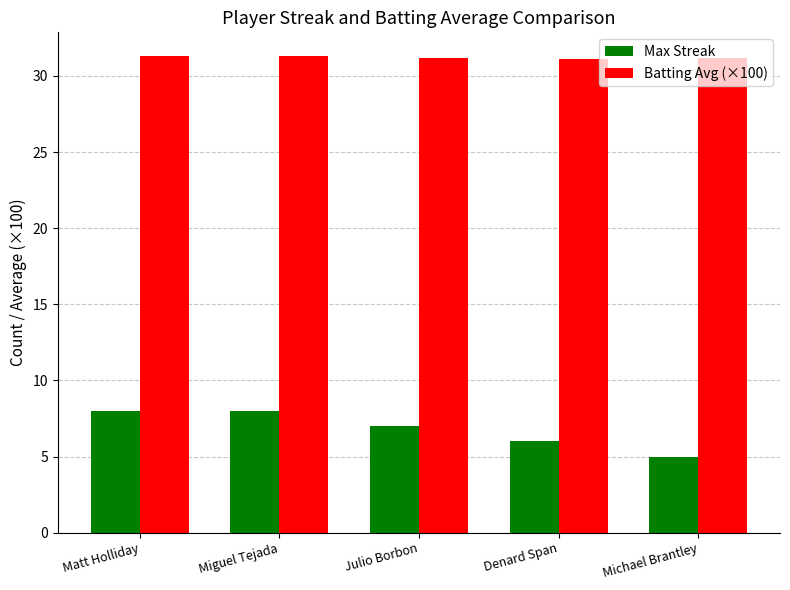

What position from the left is Michael Brantley?

5